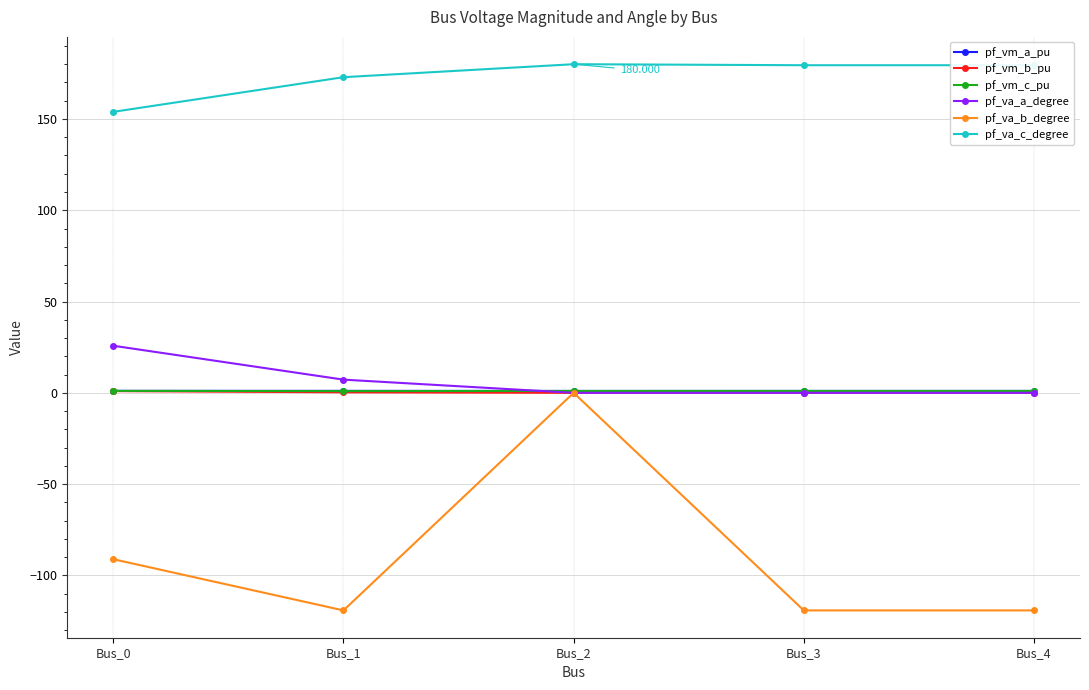

Between Bus_0 and Bus_2, which series saw the biggest shift?

pf_va_b_degree